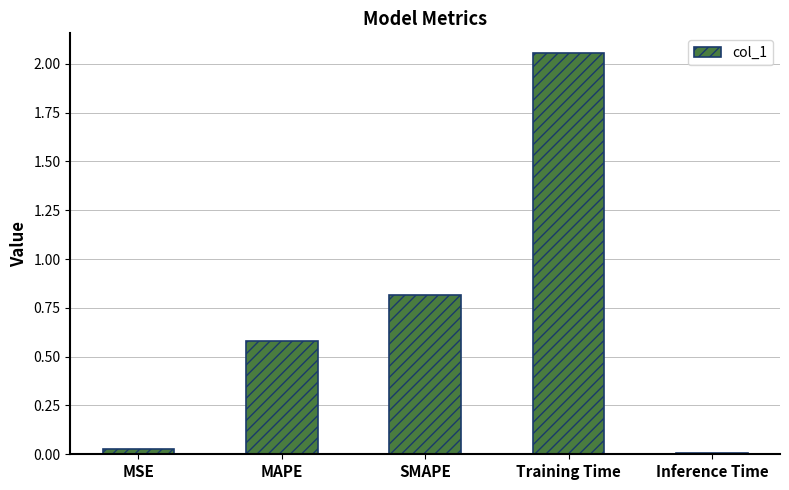

Which label corresponds to the largest value in the chart?

Training Time